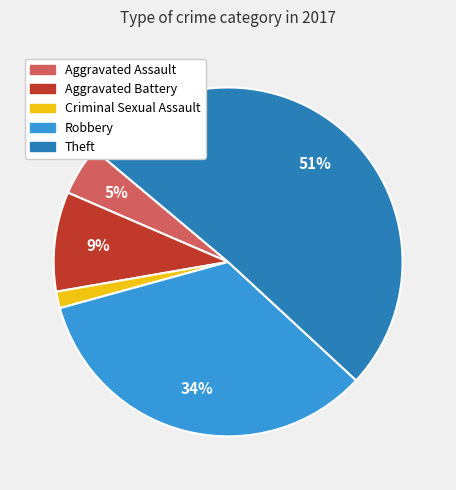

What percentage is the Criminal Sexual Assault slice, to the nearest percent?

2%